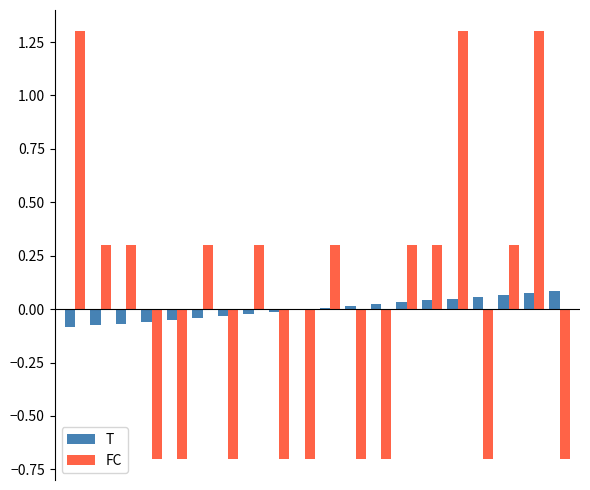

What is the maximum value shown in the chart?

1.3